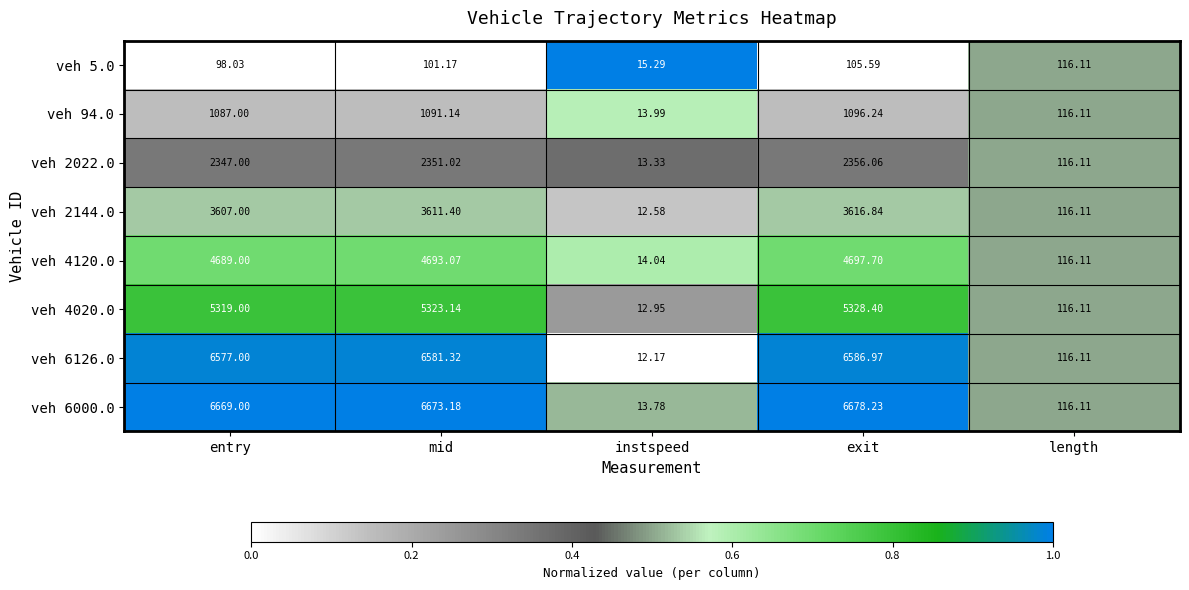

Rank the series at entry from highest to lowest value.

veh 6000.0, veh 6126.0, veh 4020.0, veh 4120.0, veh 2144.0, veh 2022.0, veh 94.0, veh 5.0